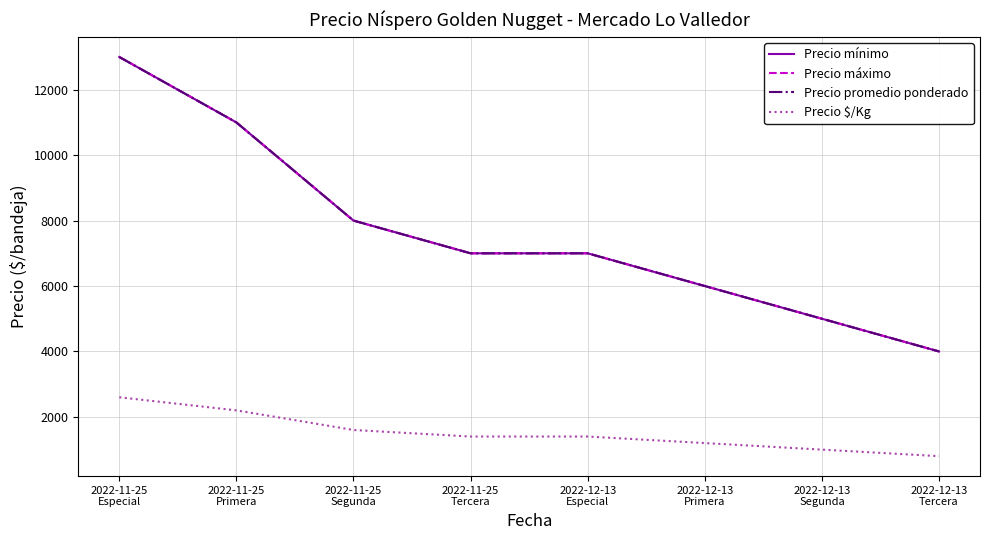

Does the chart have visible grid lines?

Yes